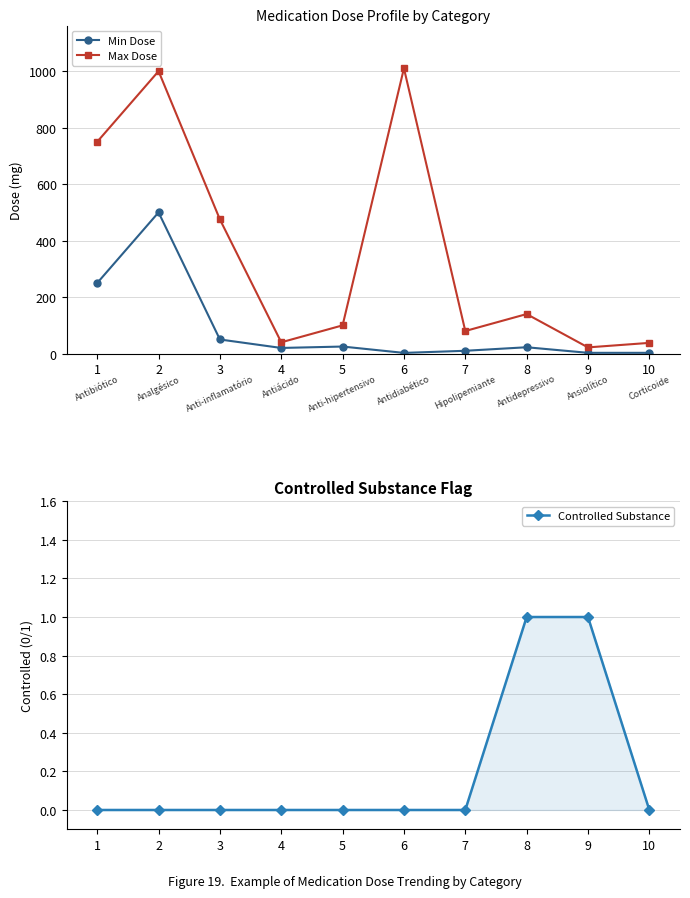

How many Controlled Substance values are between 0 and 1?

10